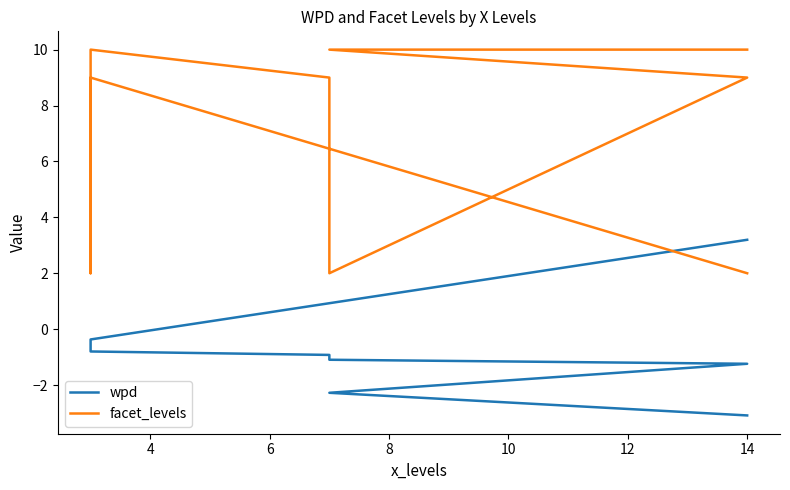

Does the chart have visible grid lines?

No